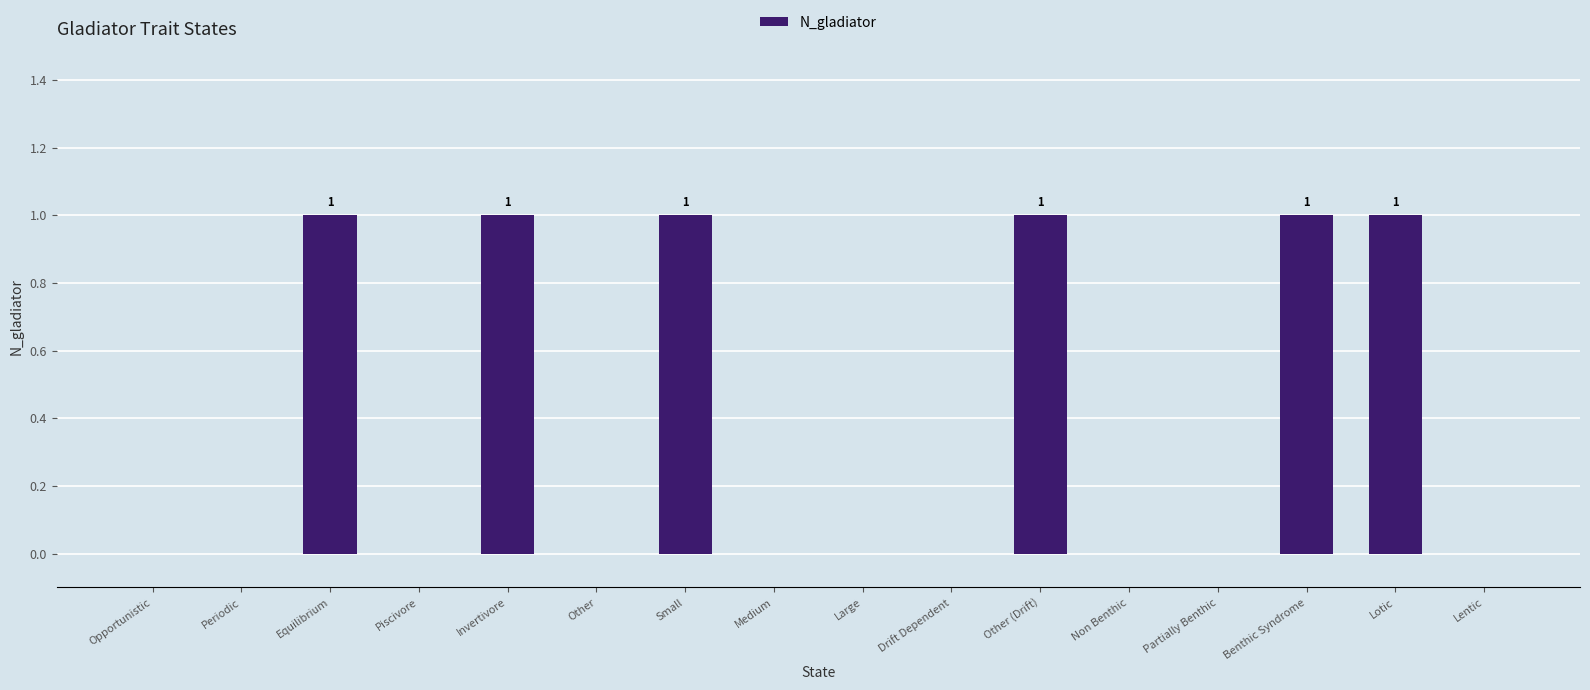

Between Invertivore and Piscivore, which is larger?

Invertivore